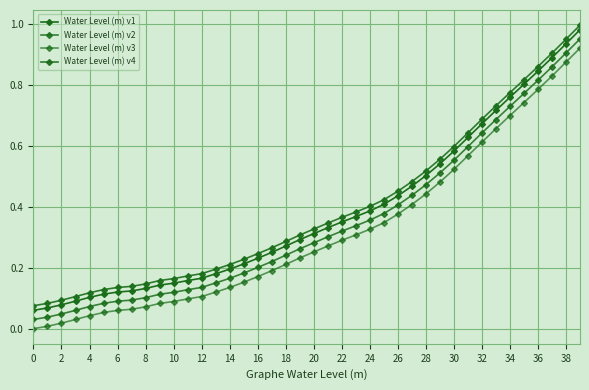

Reading left to right, extract all data points from this chart.

Water Level (m) v1: 0.1	0.1	0.1	0.1	0.1	0.1	0.1	0.1	0.1	0.1	0.2	0.2	0.2	0.2	0.2	0.2	0.2	0.3	0.3	0.3	0.3	0.3	0.4	0.4	0.4	0.4	0.4	0.5	0.5	0.5	0.6	0.6	0.7	0.7	0.8	0.8	0.8	0.9	0.9	1.0
Water Level (m) v2: 0.0	0.0	0.1	0.1	0.1	0.1	0.1	0.1	0.1	0.1	0.1	0.1	0.1	0.2	0.2	0.2	0.2	0.2	0.2	0.3	0.3	0.3	0.3	0.3	0.4	0.4	0.4	0.4	0.5	0.5	0.6	0.6	0.6	0.7	0.7	0.8	0.8	0.9	0.9	1.0
Water Level (m) v3: 0.0	0.0	0.0	0.0	0.0	0.1	0.1	0.1	0.1	0.1	0.1	0.1	0.1	0.1	0.1	0.2	0.2	0.2	0.2	0.2	0.3	0.3	0.3	0.3	0.3	0.3	0.4	0.4	0.4	0.5	0.5	0.6	0.6	0.7	0.7	0.7	0.8	0.8	0.9	0.9
Water Level (m) v4: 0.1	0.1	0.1	0.1	0.1	0.1	0.1	0.1	0.1	0.2	0.2	0.2	0.2	0.2	0.2	0.2	0.2	0.3	0.3	0.3	0.3	0.3	0.4	0.4	0.4	0.4	0.5	0.5	0.5	0.6	0.6	0.6	0.7	0.7	0.8	0.8	0.9	0.9	0.9	1.0